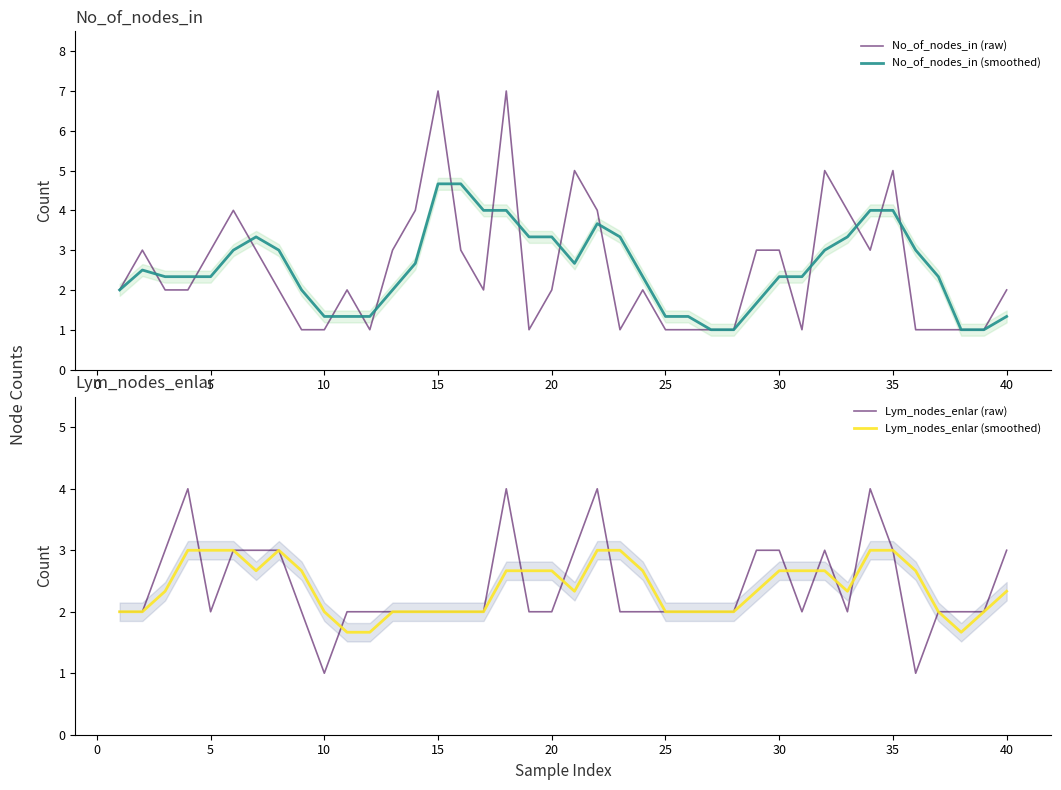

What is the minimum value shown in the chart?

1.0